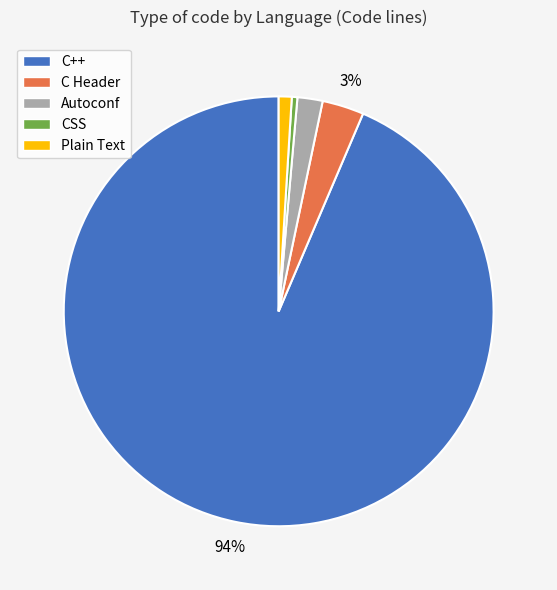

Which category has the smallest portion of the pie?

CSS